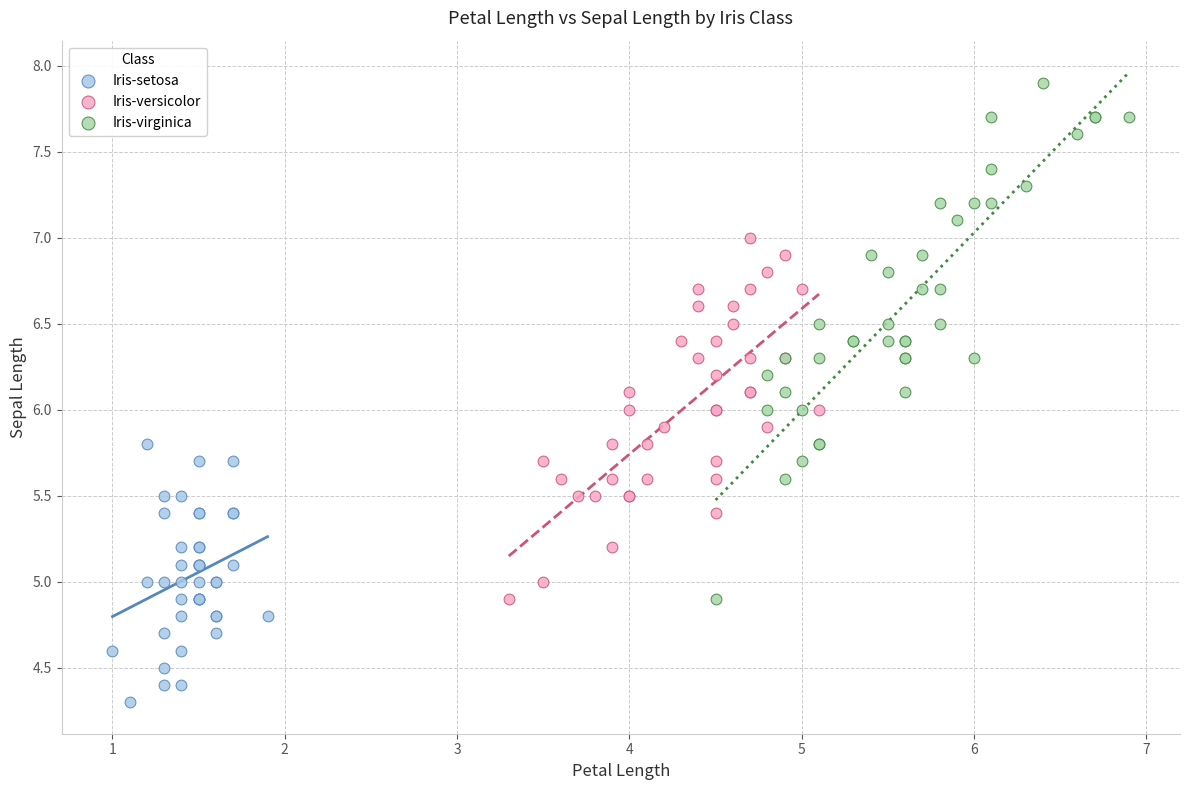

Which series reaches the minimum Y coordinate?

Iris-setosa